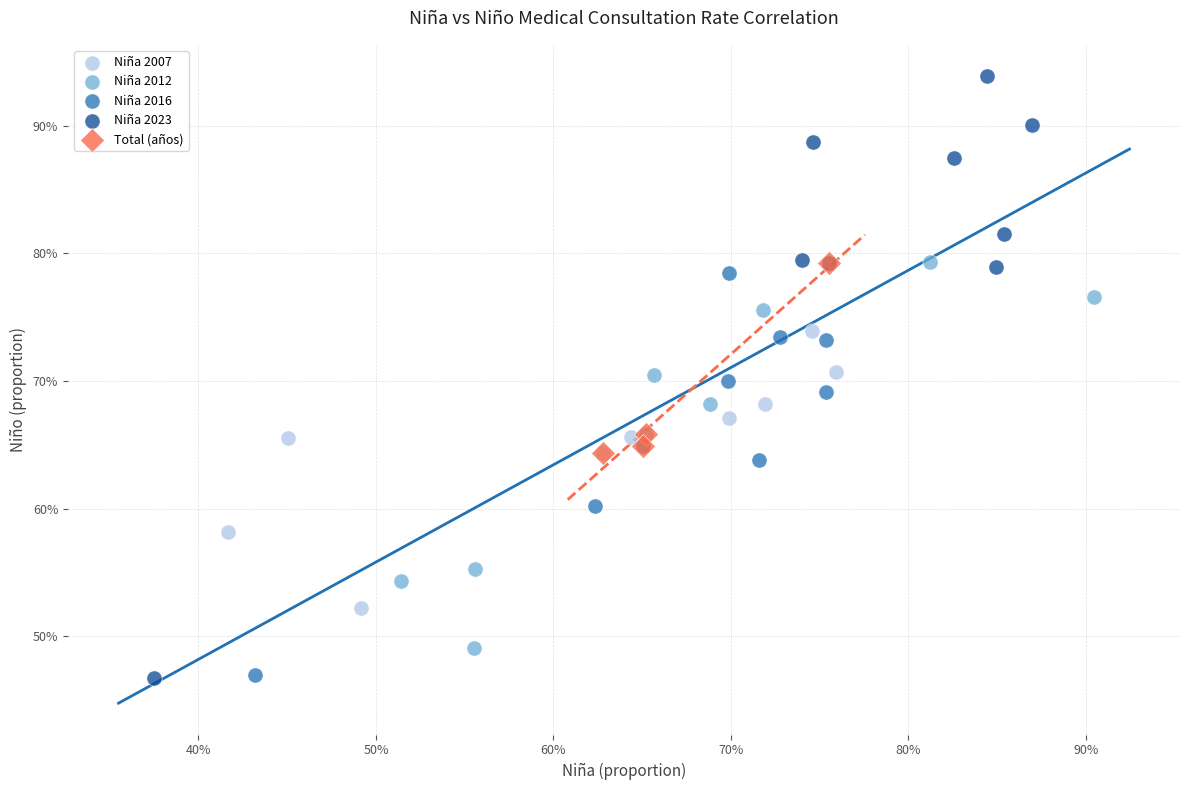

Which series has the largest Y range (max minus min)?

Niña 2023